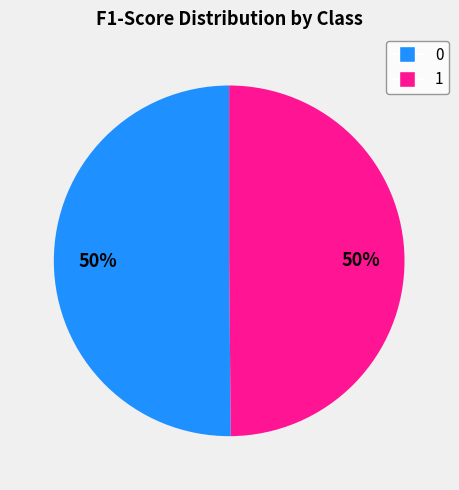

Combined, do 1 and 0 account for over 50%?

Yes